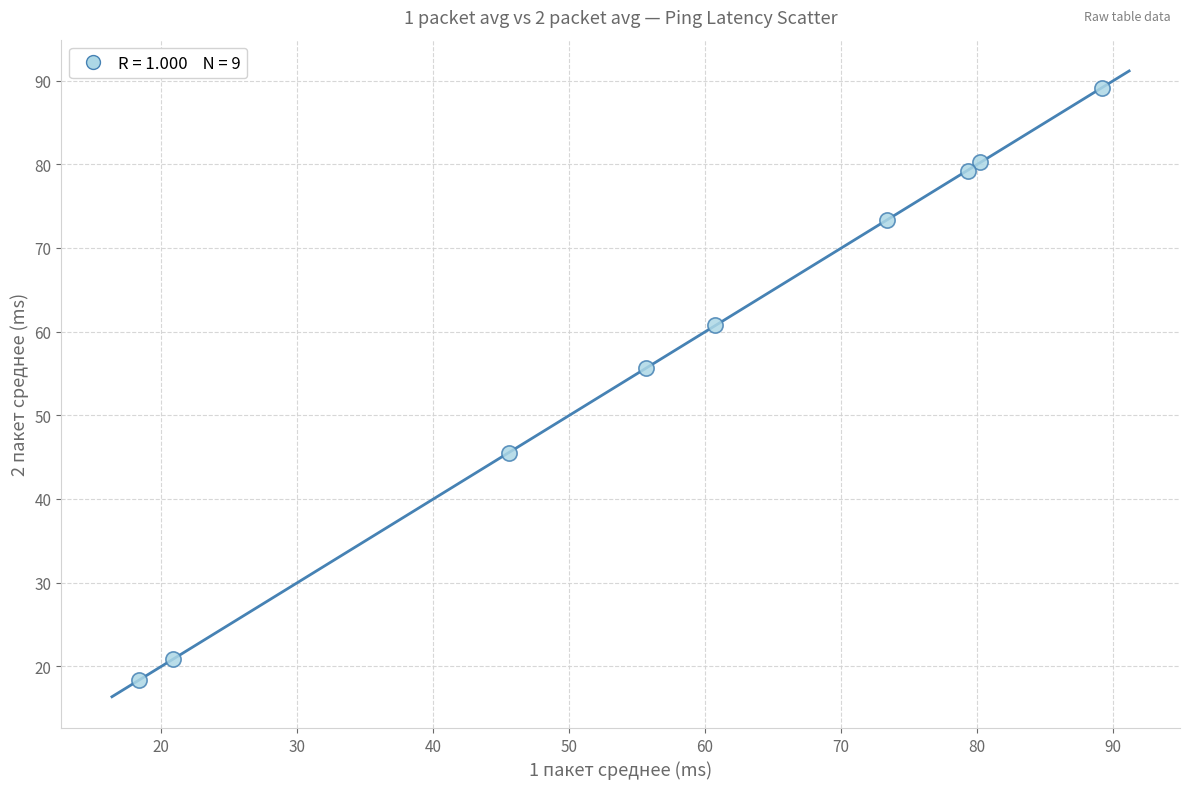

What is the average Y value?

58.1